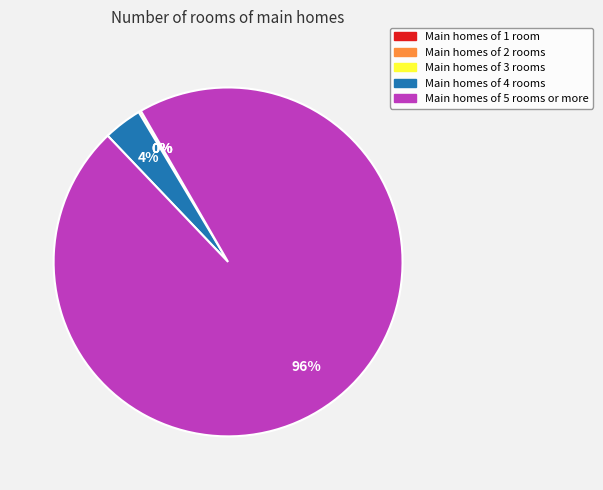

To the nearest percent, what portion does Main homes of 5 rooms or more represent?

96%